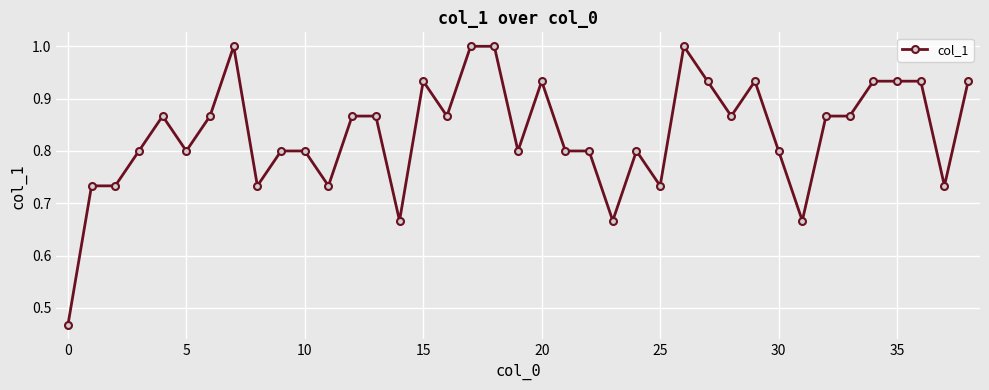

Does the chart display data point markers on the line(s)?

Yes